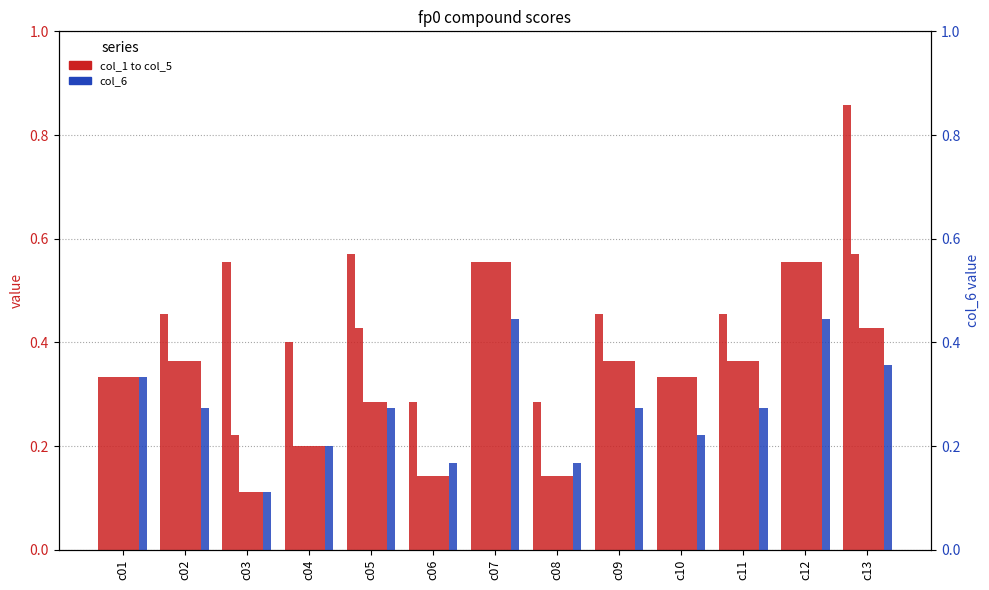

Which category has the lowest value across all series?

c03